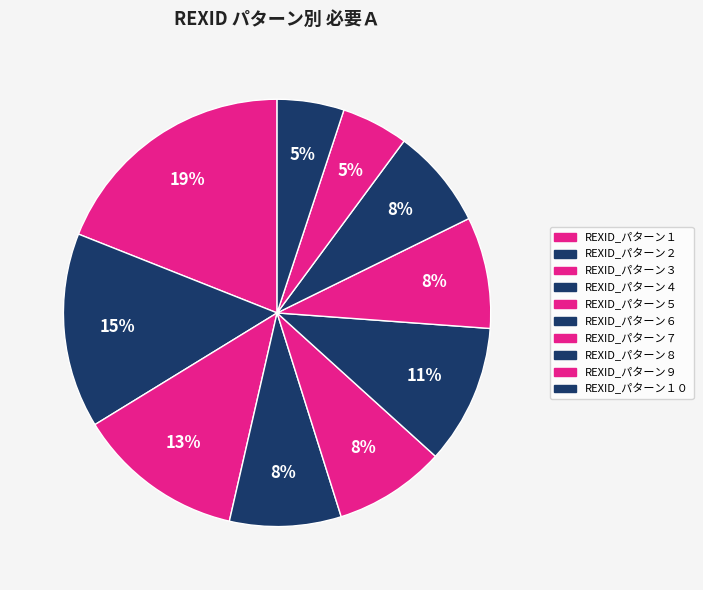

To the nearest percent, what portion does REXID_パターン２ represent?

15%